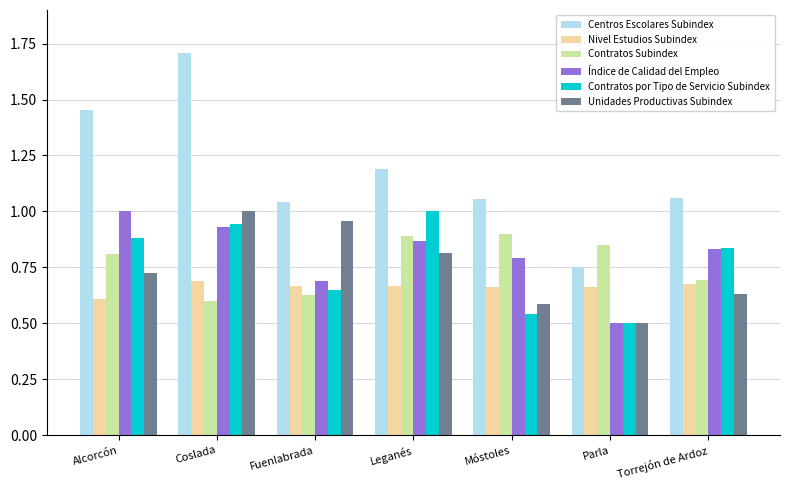

Which label corresponds to the smallest value in the chart?

Parla